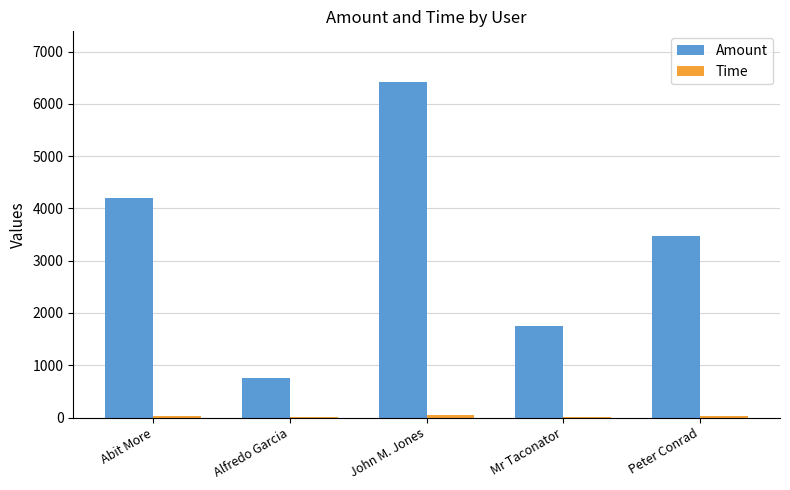

Which label corresponds to the largest value in the chart?

John M. Jones